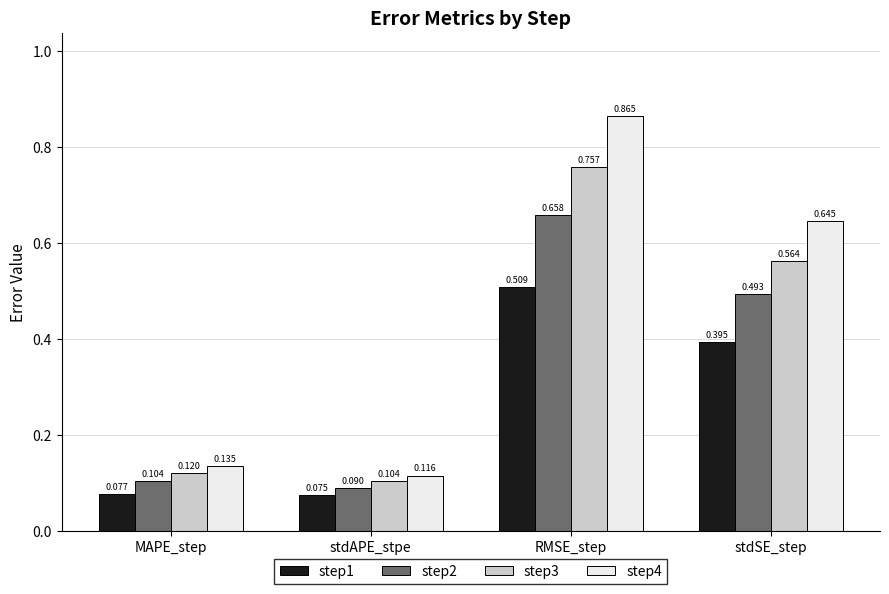

The value of step2 at RMSE_step is 0.9. True or false?

False